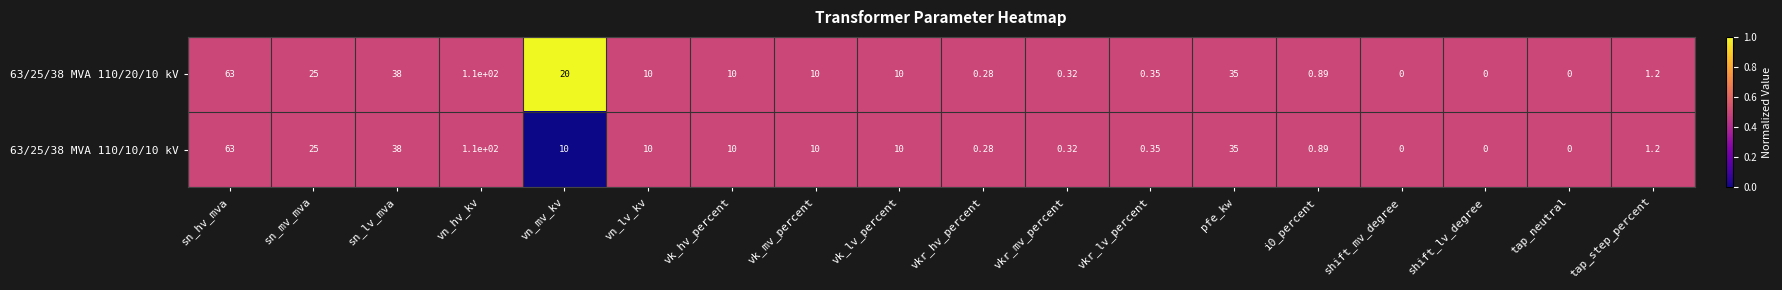

Rank the series by their average value, from highest to lowest.

63/25/38 MVA 110/20/10 kV, 63/25/38 MVA 110/10/10 kV